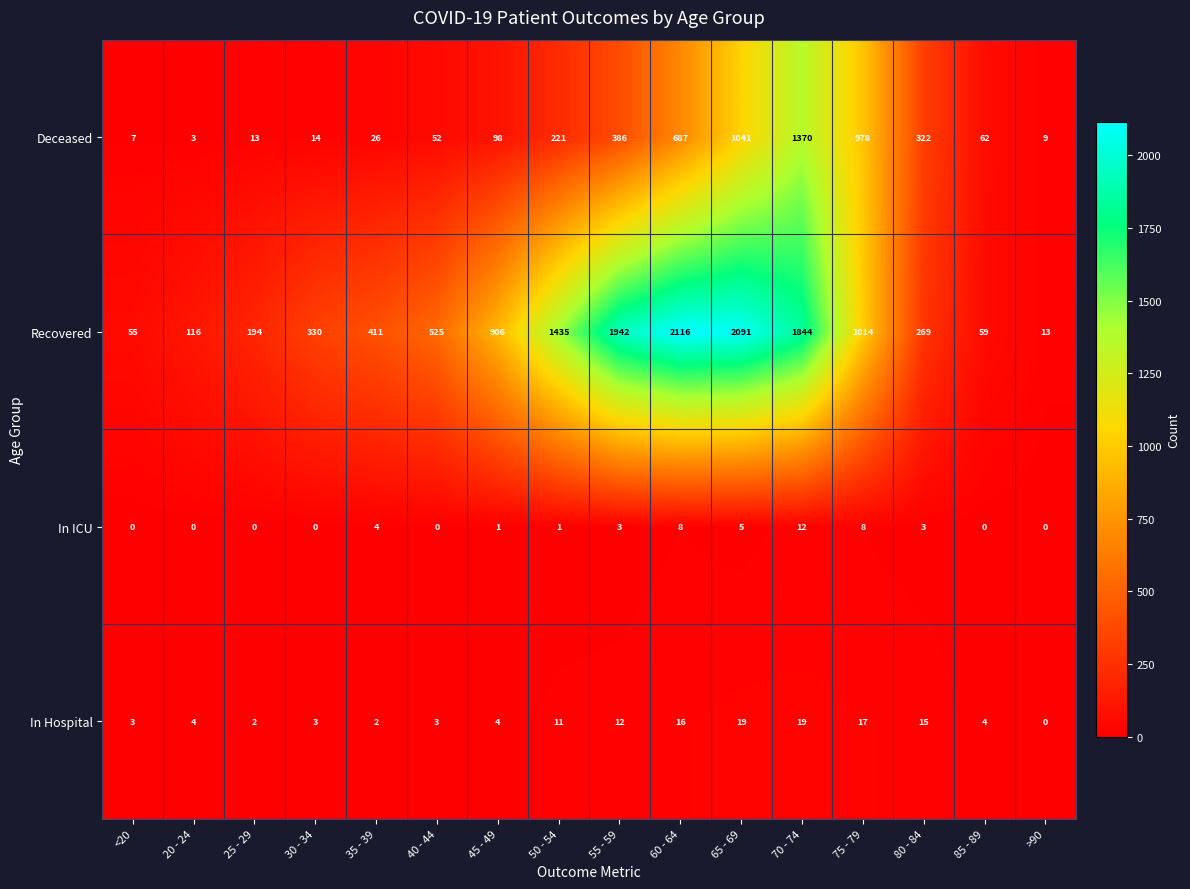

What is the difference between the maximum and second lowest values in the In Hospital series?

17